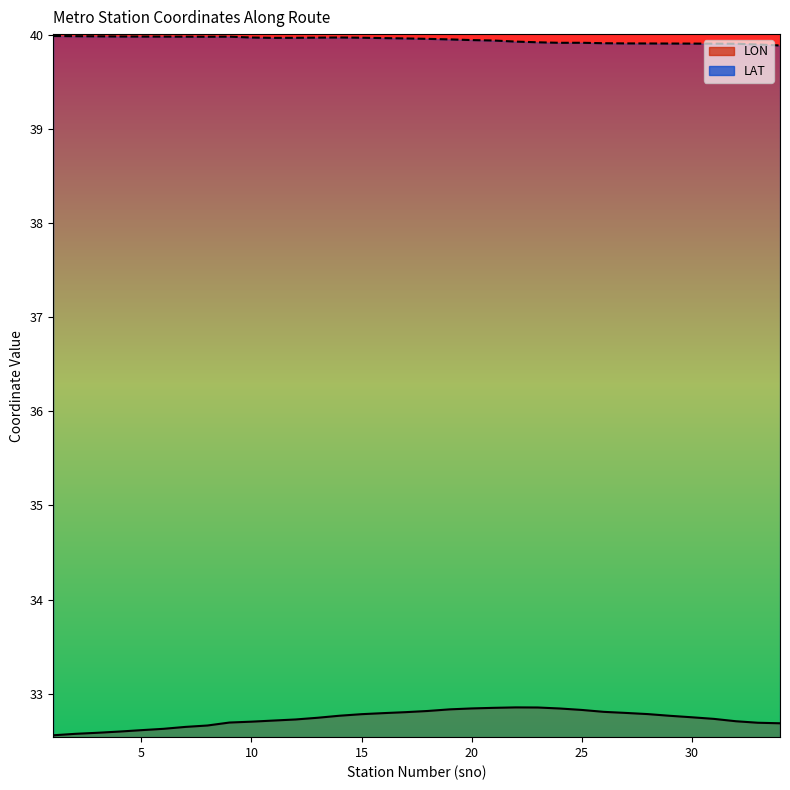

What are all the series names shown in the legend?

LON, LAT